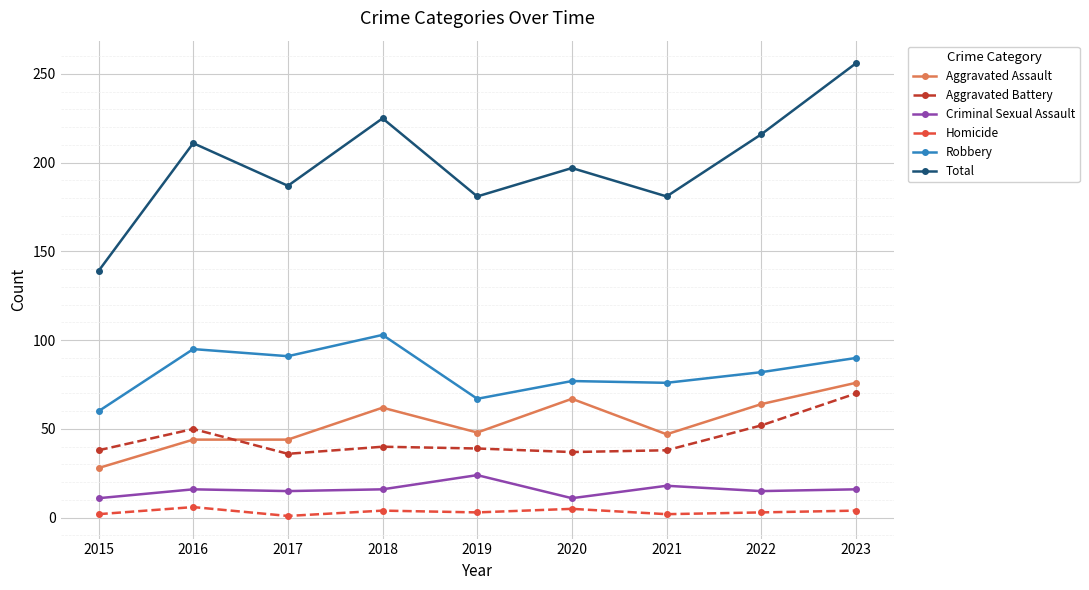

True or false: Homicide and Robbery cross at least once.

False